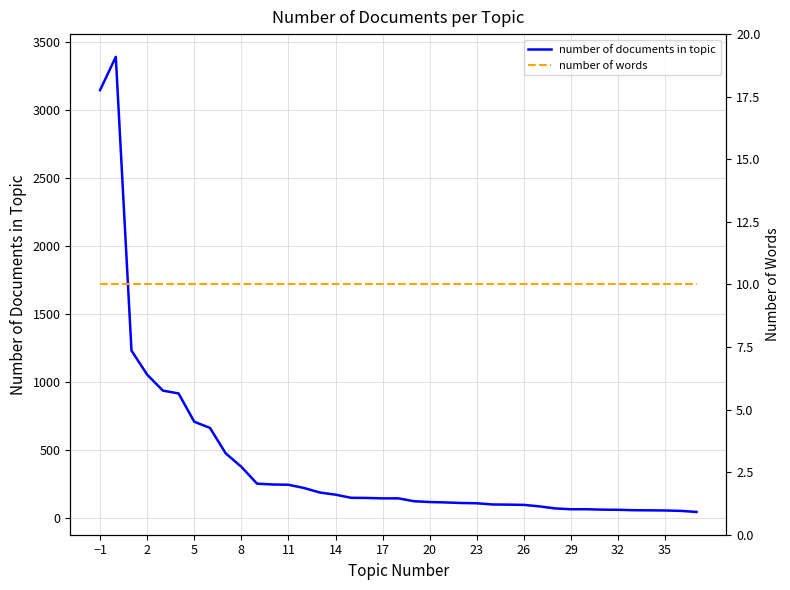

What is the highest value of the number of documents in topic series?

3389